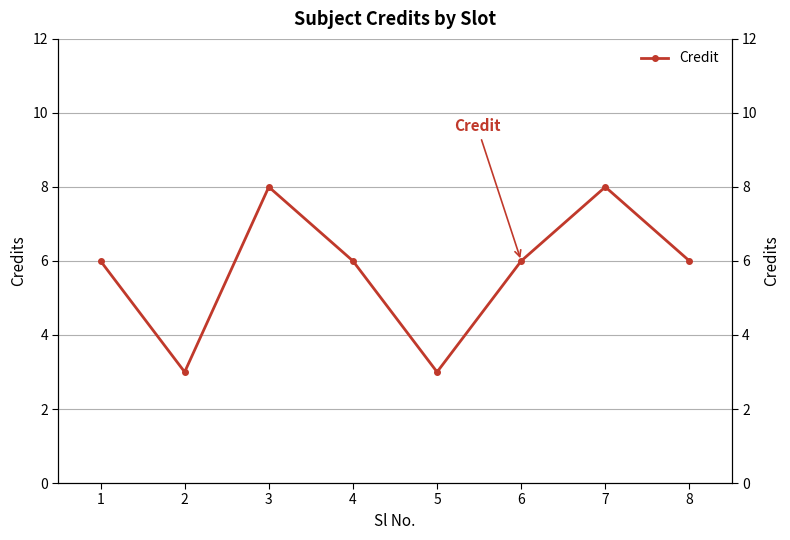

At which category does the data reach its first local peak?

3